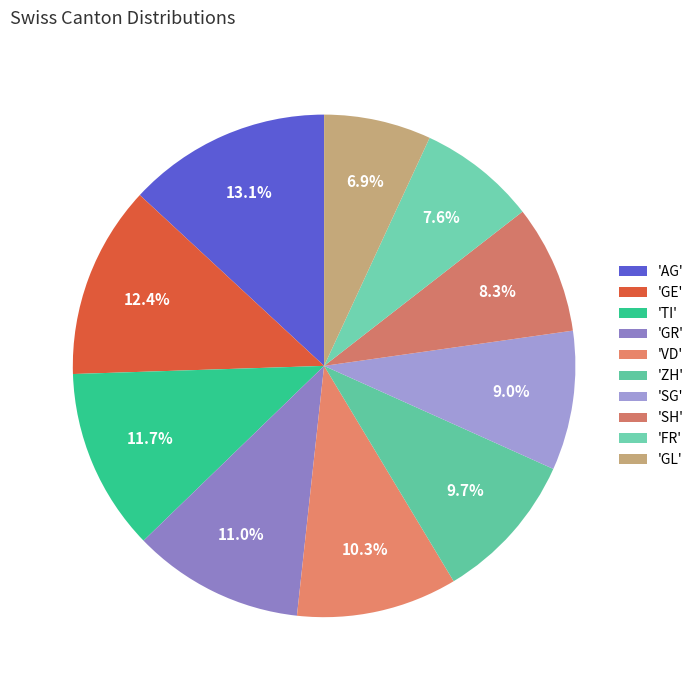

How many slices are in this pie chart?

10